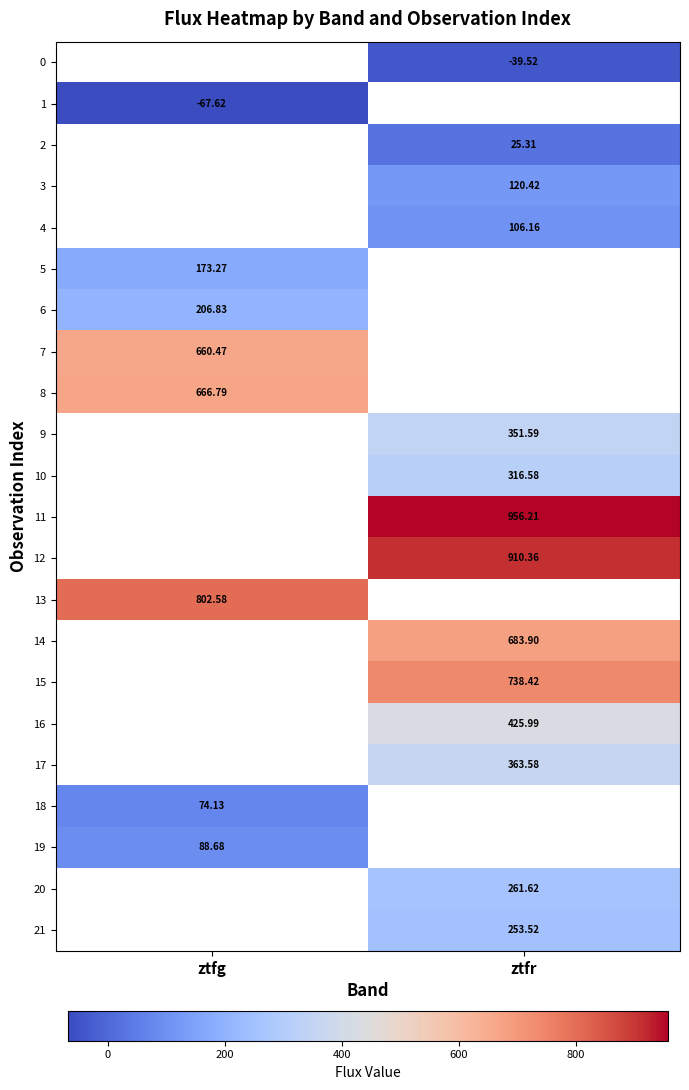

Rank the categories by 16 value from lowest to highest.

ztfg, ztfr